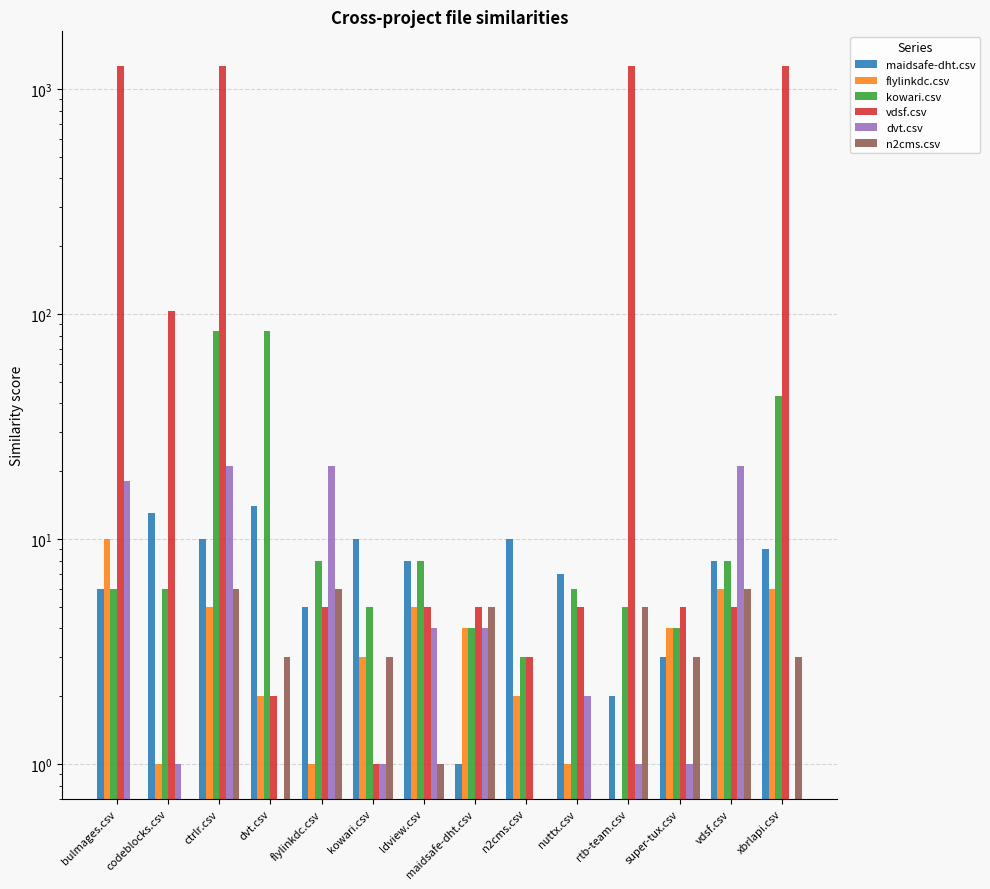

What is the difference between the flylinkdc.csv values at codeblocks.csv and n2cms.csv?

1